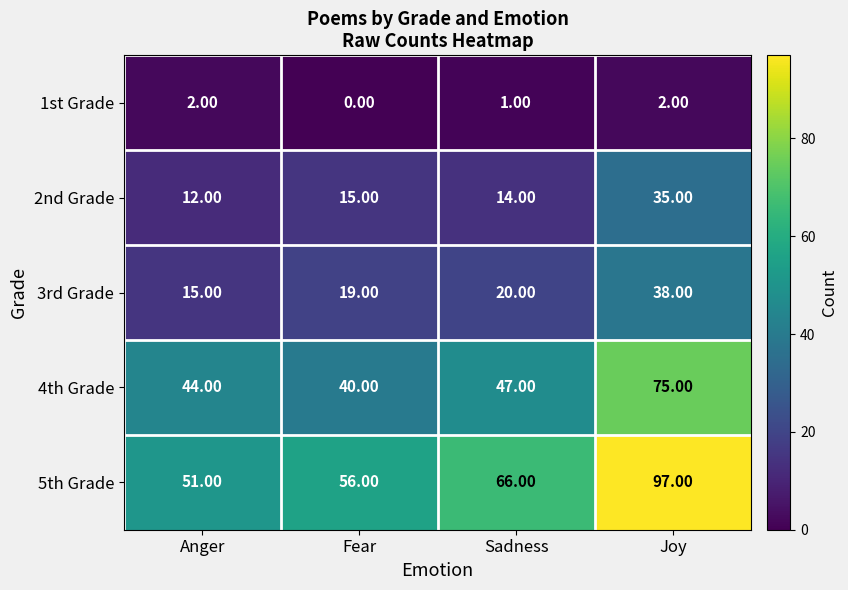

At which label does 1st Grade reach its minimum?

Fear